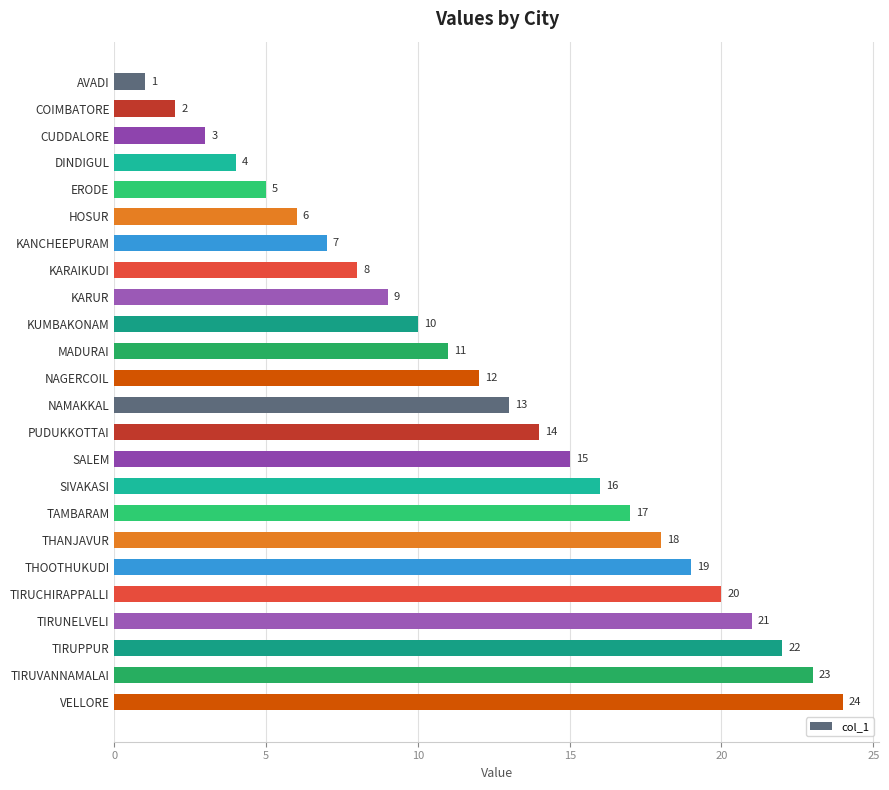

What is the sum of all values?

300